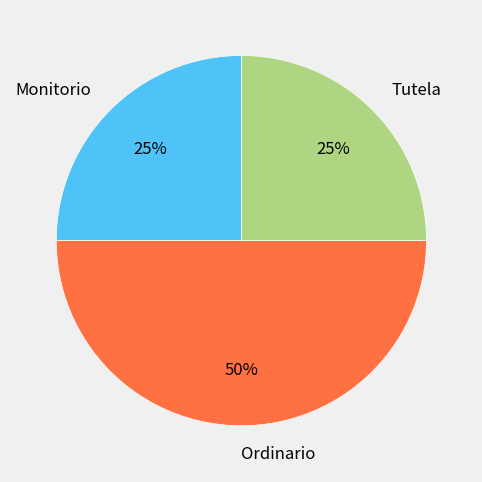

What percentage is the Monitorio slice, to the nearest percent?

25%